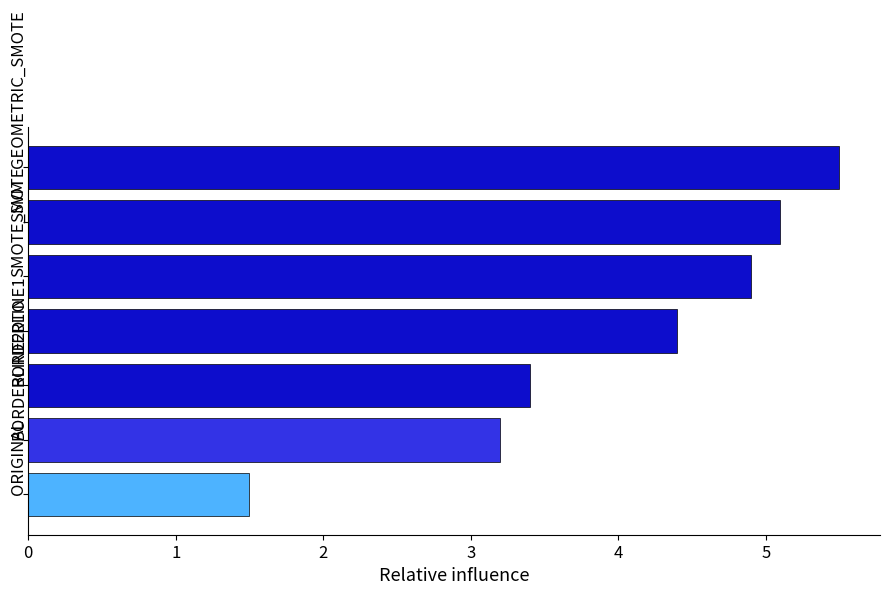

Rank the categories by value from highest to lowest.

GEOMETRIC_SMOTE, SMOTE, SMOTE_SVM, DTO, BORDERLINE1, BORDERLINE2, ORIGINAL